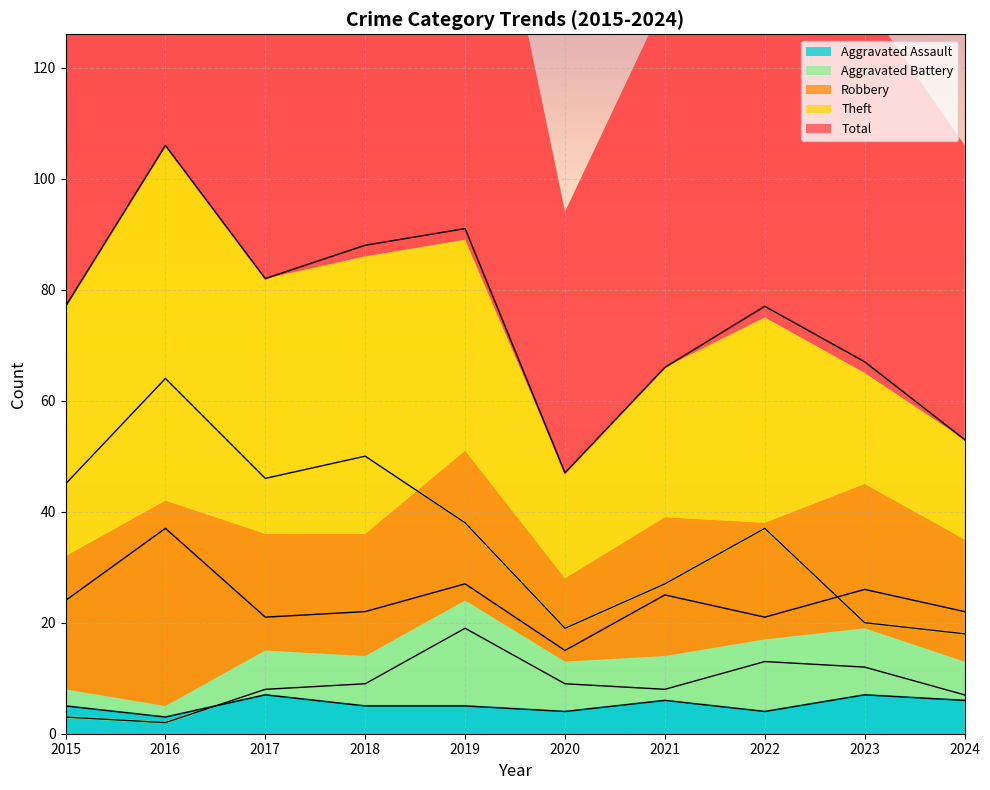

Reading left to right, what are all the values shown in this chart?

Aggravated Assault: 2015=5	2016=3	2017=7	2018=5	2019=5	2020=4	2021=6	2022=4	2023=7	2024=6
Aggravated Battery: 2015=3	2016=2	2017=8	2018=9	2019=19	2020=9	2021=8	2022=13	2023=12	2024=7
Robbery: 2015=24	2016=37	2017=21	2018=22	2019=27	2020=15	2021=25	2022=21	2023=26	2024=22
Theft: 2015=45	2016=64	2017=46	2018=50	2019=38	2020=19	2021=27	2022=37	2023=20	2024=18
Total: 2015=77	2016=106	2017=82	2018=88	2019=91	2020=47	2021=66	2022=77	2023=67	2024=53